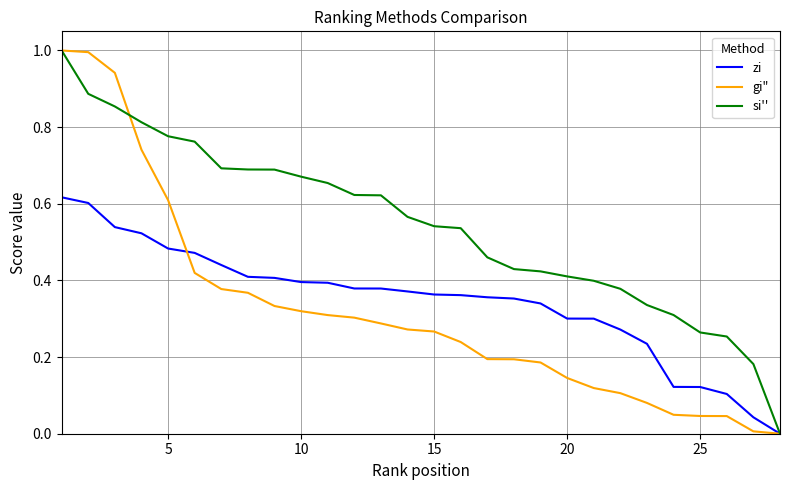

What is the maximum value shown in the chart?

1.0